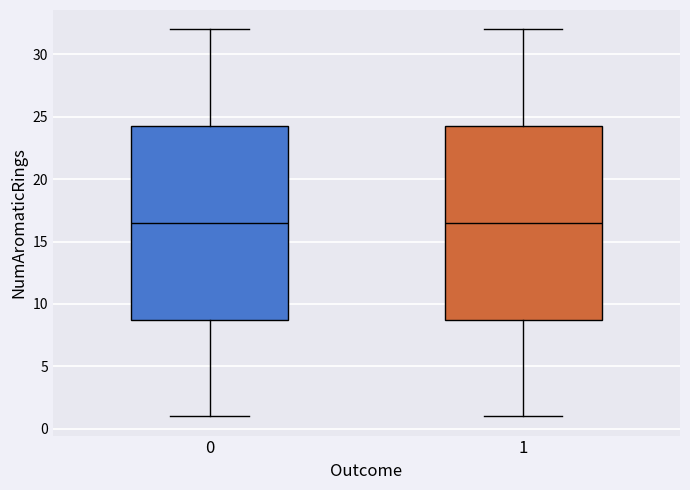

Reading left to right, read every box against the y-axis: the position of its median line, the range the box covers, and the ends of its whiskers. The values are not printed on the chart, so give them approximately, as read against the axis.

0: median 16.5, box 9.0 to 24.5, whiskers 1.0 to 32.0
1: median 16.5, box 9.0 to 24.5, whiskers 1.0 to 32.0